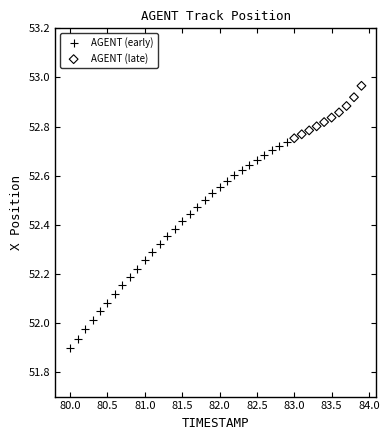

Which series has the widest spread of Y values?

AGENT (early)